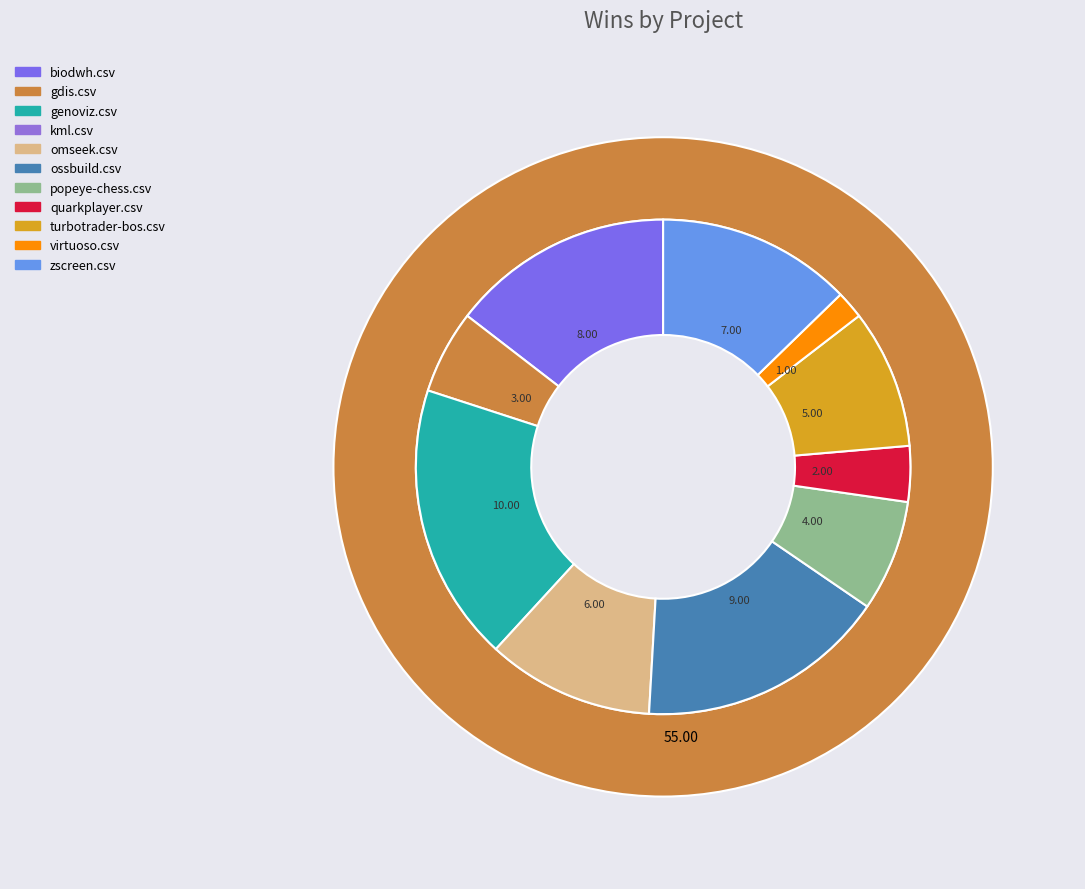

To the nearest percent, what is the difference between the gdis.csv and genoviz.csv slice percentages?

13%